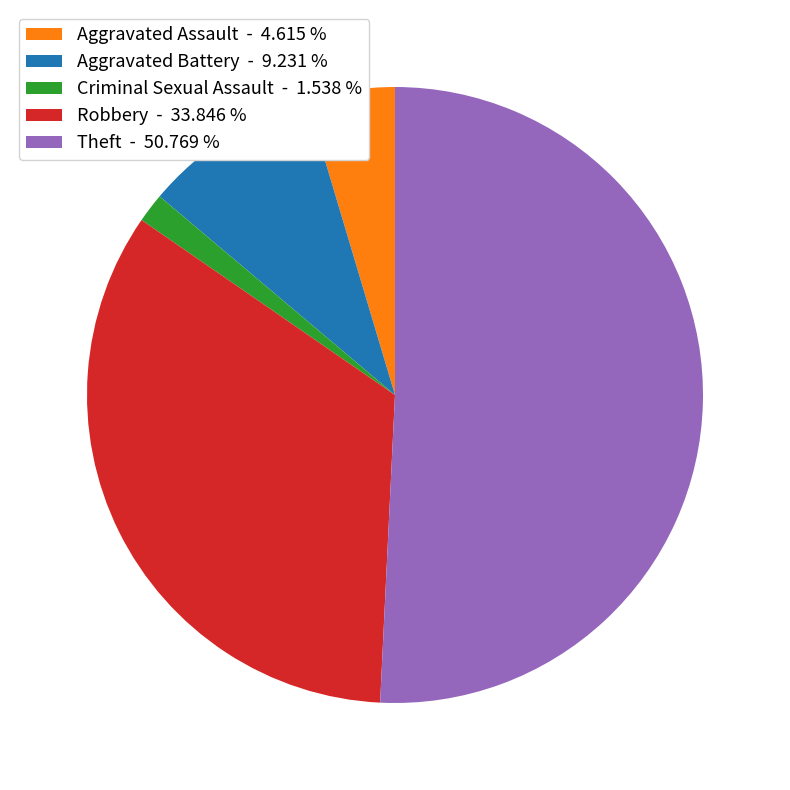

Do Theft - 50.769 % and Criminal Sexual Assault - 1.538 % together represent more than half of the pie?

Yes